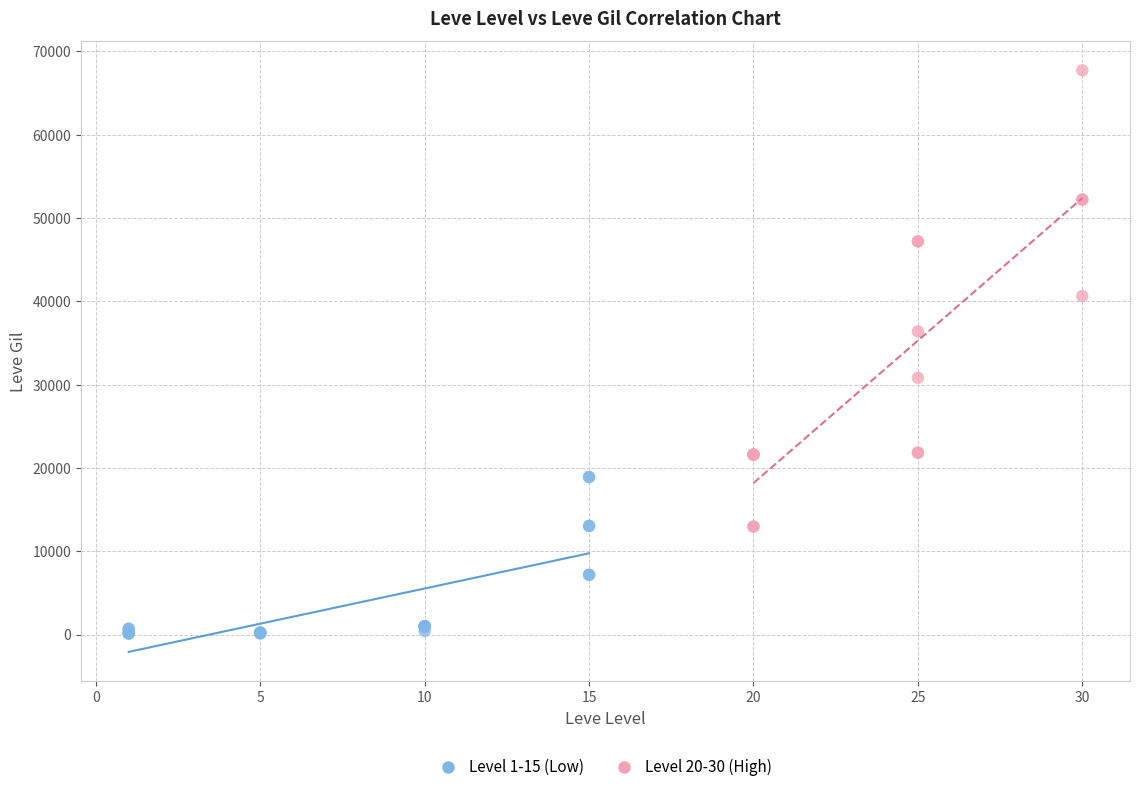

Which series reaches the maximum Y coordinate?

Level 20-30 (High)